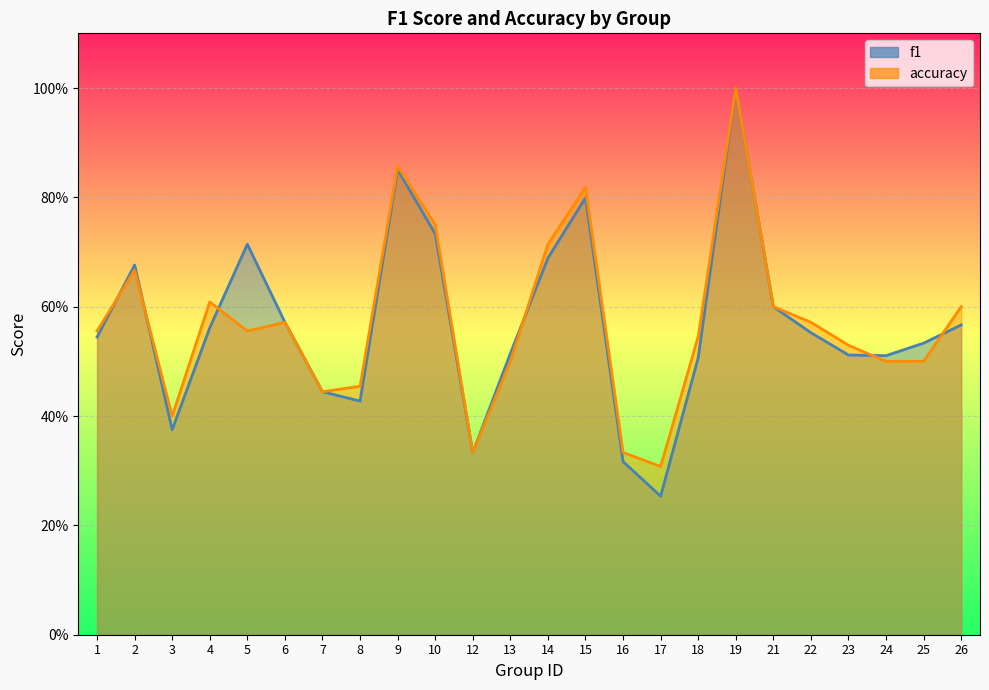

The value of accuracy at 1 is 0.9. True or false?

False